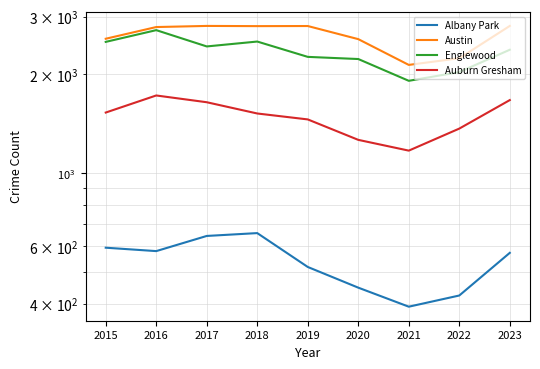

How many interior local peaks does the Albany Park series have?

1